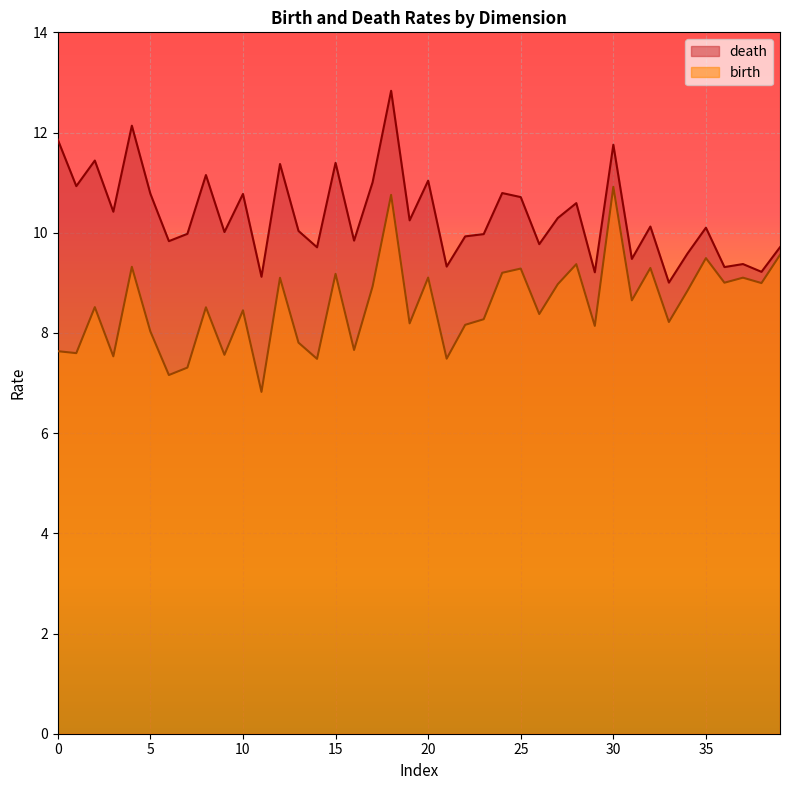

What is the spread (max minus min) of values at 1?

4.2